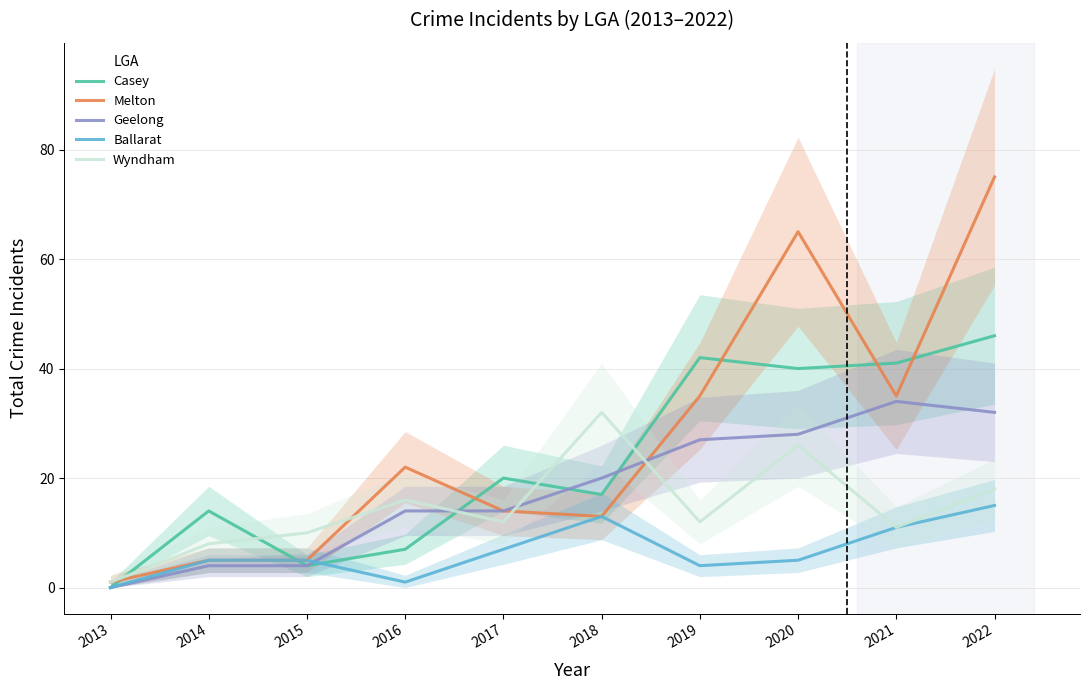

Reading right to left, extract all data points from this chart.

Casey: 2022=46	2021=41	2020=40	2019=42	2018=17	2017=20	2016=7	2015=4	2014=14	2013=0
Melton: 2022=75	2021=35	2020=65	2019=35	2018=13	2017=14	2016=22	2015=5	2014=5	2013=1
Geelong: 2022=32	2021=34	2020=28	2019=27	2018=20	2017=14	2016=14	2015=4	2014=4	2013=0
Ballarat: 2022=15	2021=11	2020=5	2019=4	2018=13	2017=7	2016=1	2015=5	2014=5	2013=0
Wyndham: 2022=18	2021=11	2020=26	2019=12	2018=32	2017=12	2016=16	2015=10	2014=8	2013=1